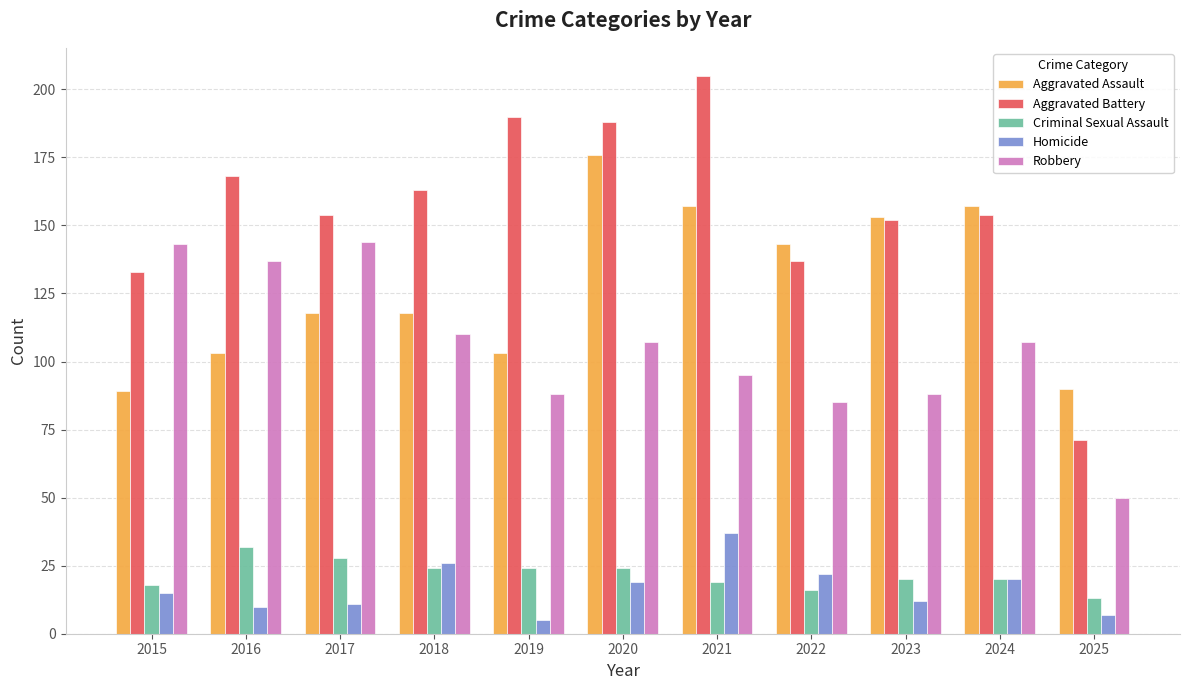

Rank the series by their maximum value, from lowest to highest.

Criminal Sexual Assault, Homicide, Robbery, Aggravated Assault, Aggravated Battery